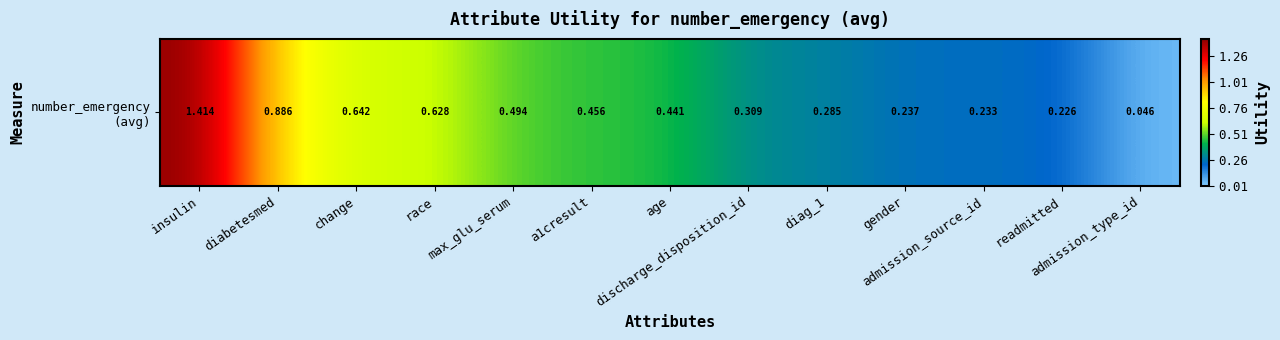

Reading left to right, what are all the values shown in this chart?

1.4	0.9	0.6	0.6	0.5	0.5	0.4	0.3	0.3	0.2	0.2	0.2	0.0